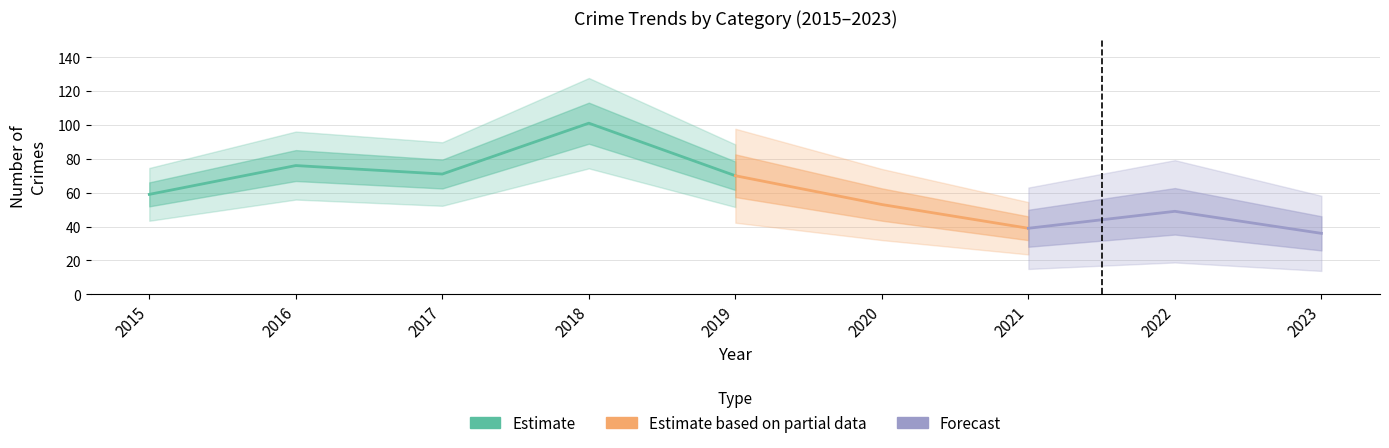

What is the maximum value shown in the chart?

101